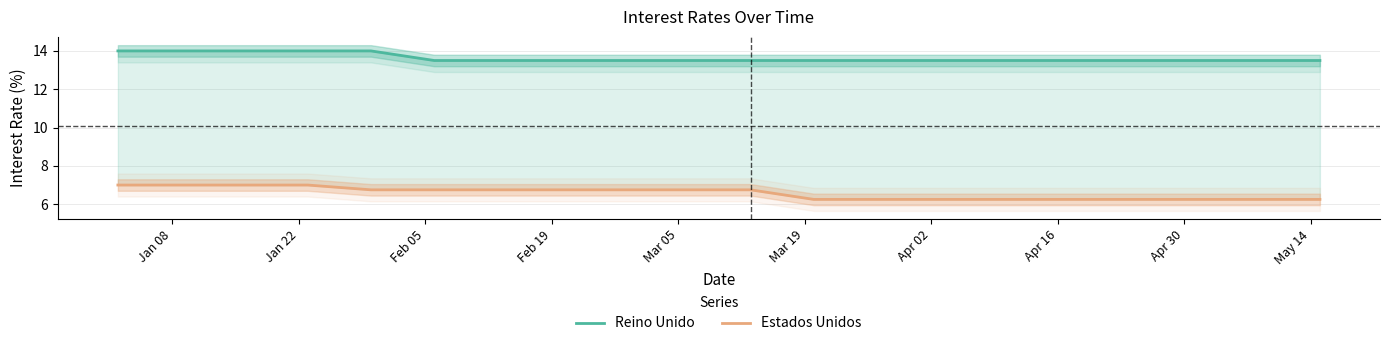

True or false: Reino Unido has more than 2 points higher than both neighbors.

False